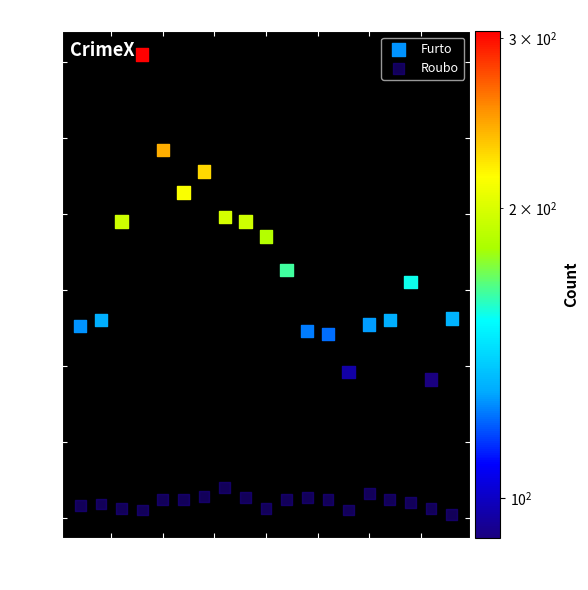

What are all the series names shown in the legend?

Furto, Roubo